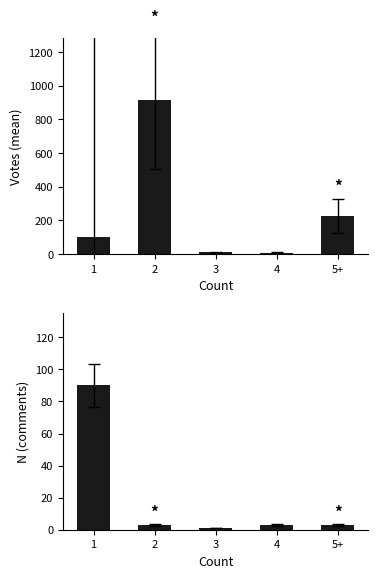

Which series changed the most between 2 and 3?

Votes (mean per Count bin)